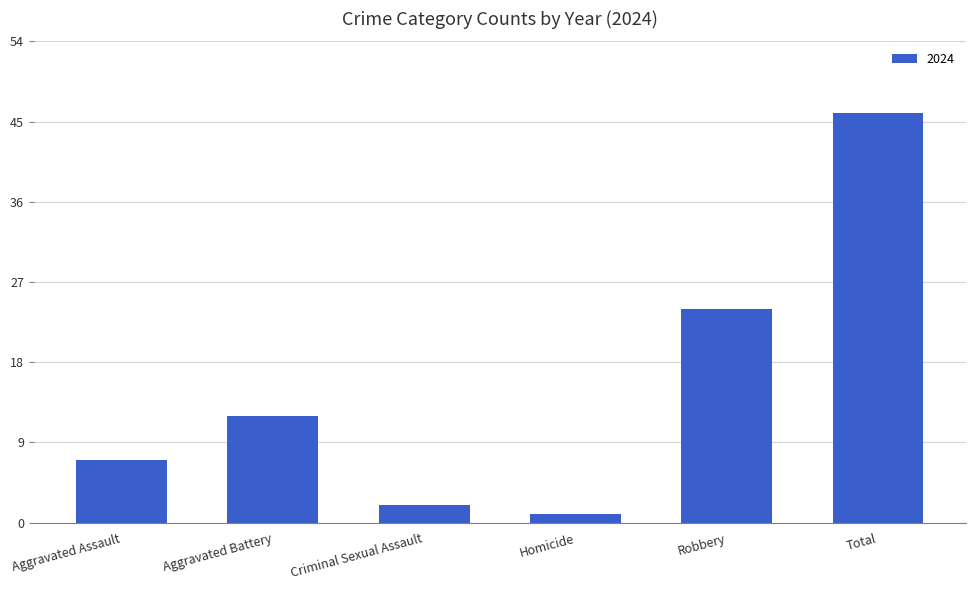

Which has a higher value, Aggravated Assault or Aggravated Battery?

Aggravated Battery